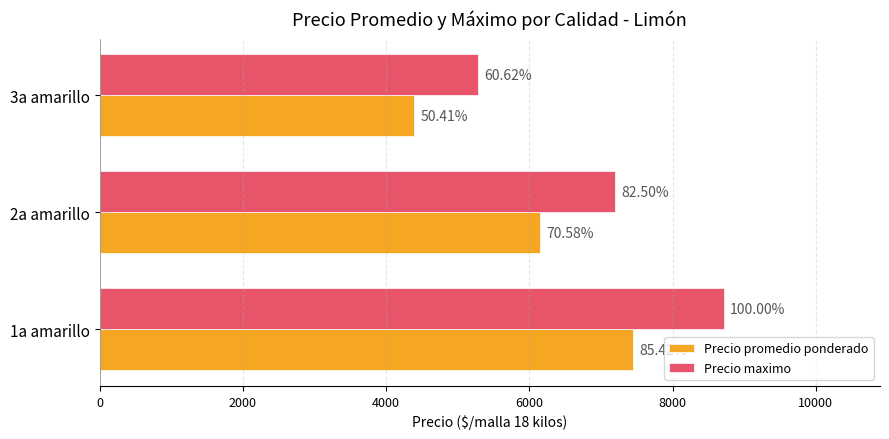

What are all the series names shown in the legend?

Precio promedio ponderado, Precio maximo